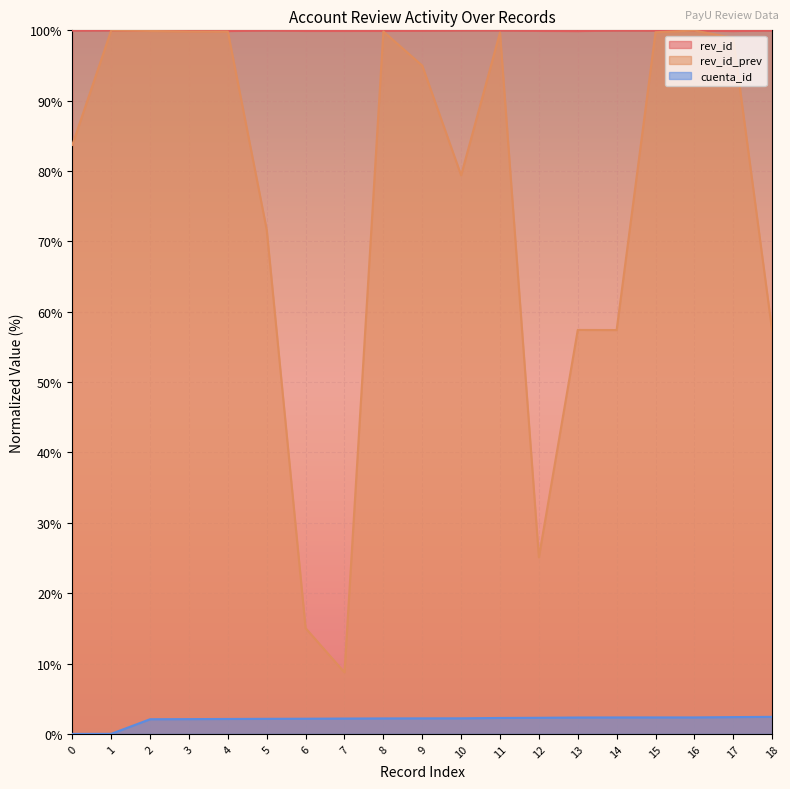

True or false: rev_id_prev has a value of 25.1 at 12.

True